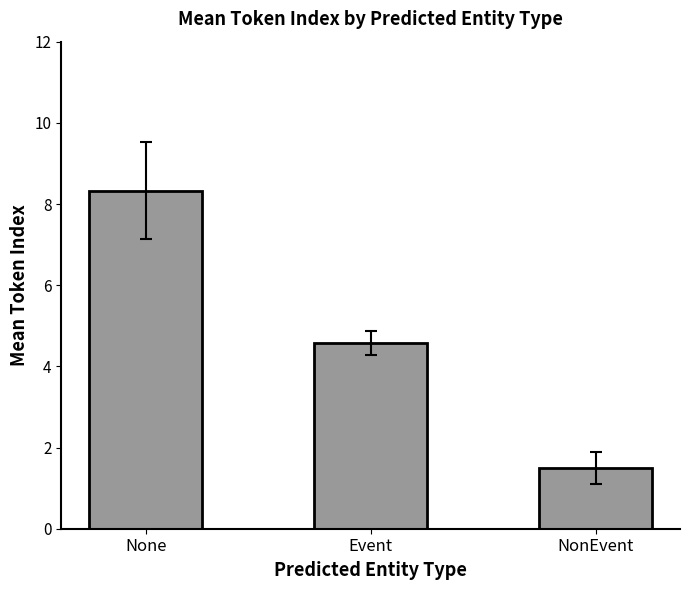

Reading right to left, transcribe all the data shown in this chart.

NonEvent=1.5	Event=4.6	None=8.3